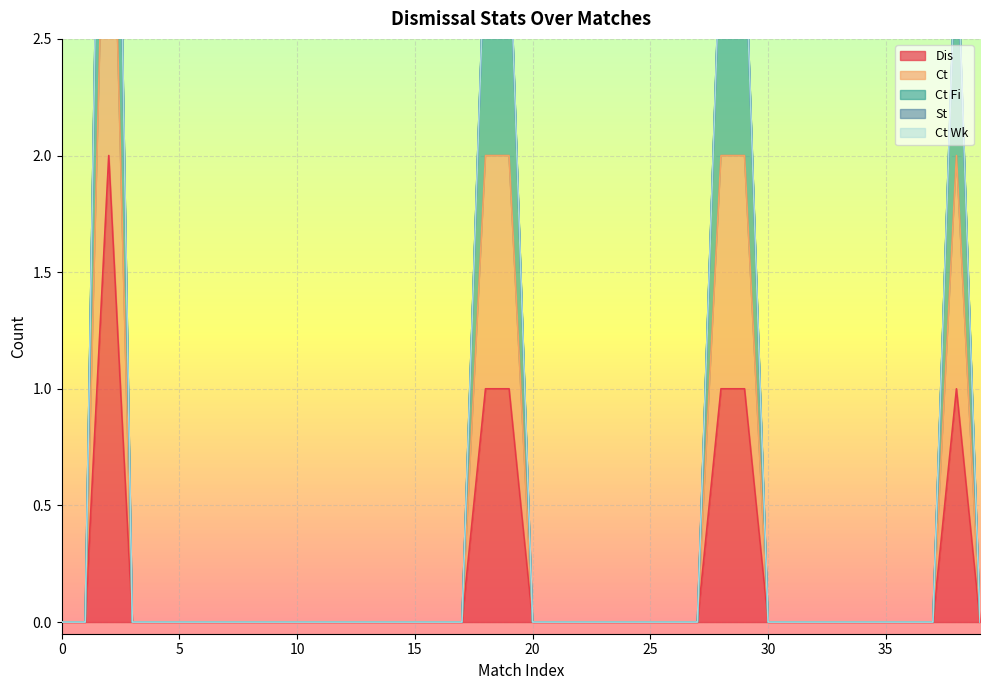

Reading left to right, extract all data points from this chart.

Dis: 0	0	2	0	0	0	0	0	0	0	0	0	0	0	0	0	0	0	1	1	0	0	0	0	0	0	0	0	1	1	0	0	0	0	0	0	0	0	1	0
Ct: 0	0	4	0	0	0	0	0	0	0	0	0	0	0	0	0	0	0	2	2	0	0	0	0	0	0	0	0	2	2	0	0	0	0	0	0	0	0	2	0
Ct Fi: 0	0	6	0	0	0	0	0	0	0	0	0	0	0	0	0	0	0	3	3	0	0	0	0	0	0	0	0	3	3	0	0	0	0	0	0	0	0	3	0